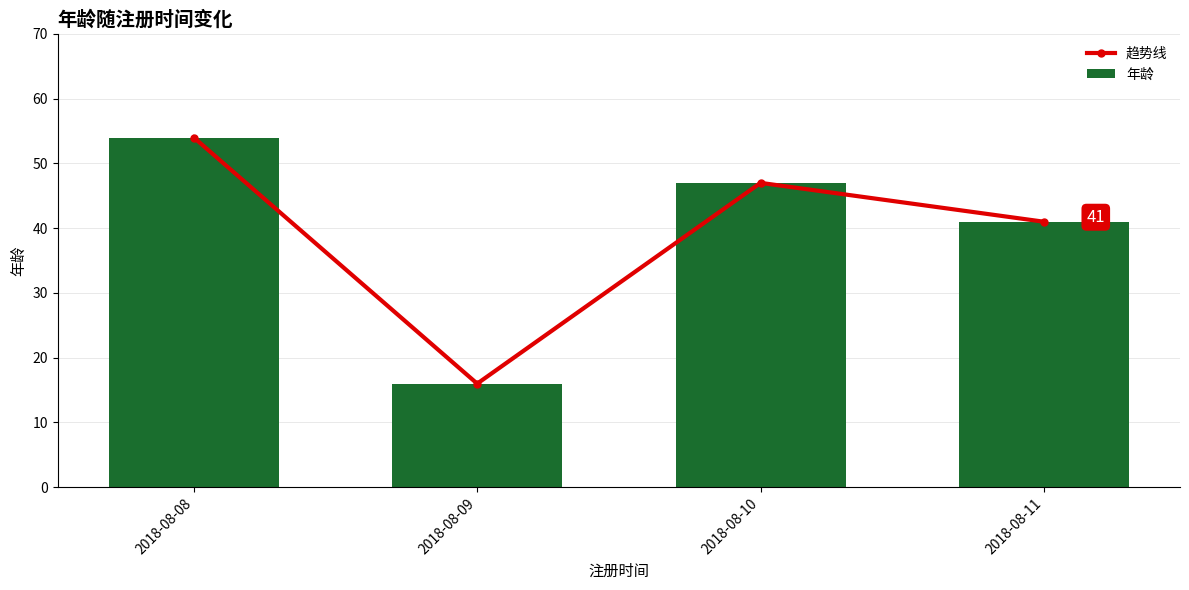

Reading left to right, list all the values displayed in this chart.

趋势线: 54	16	47	41
年龄: 54	16	47	41